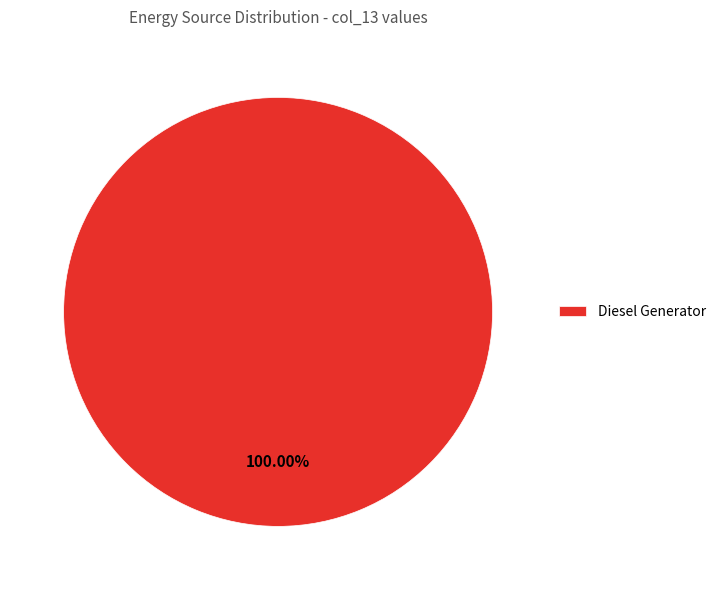

Does Diesel Generator represent more than half of the total?

Yes